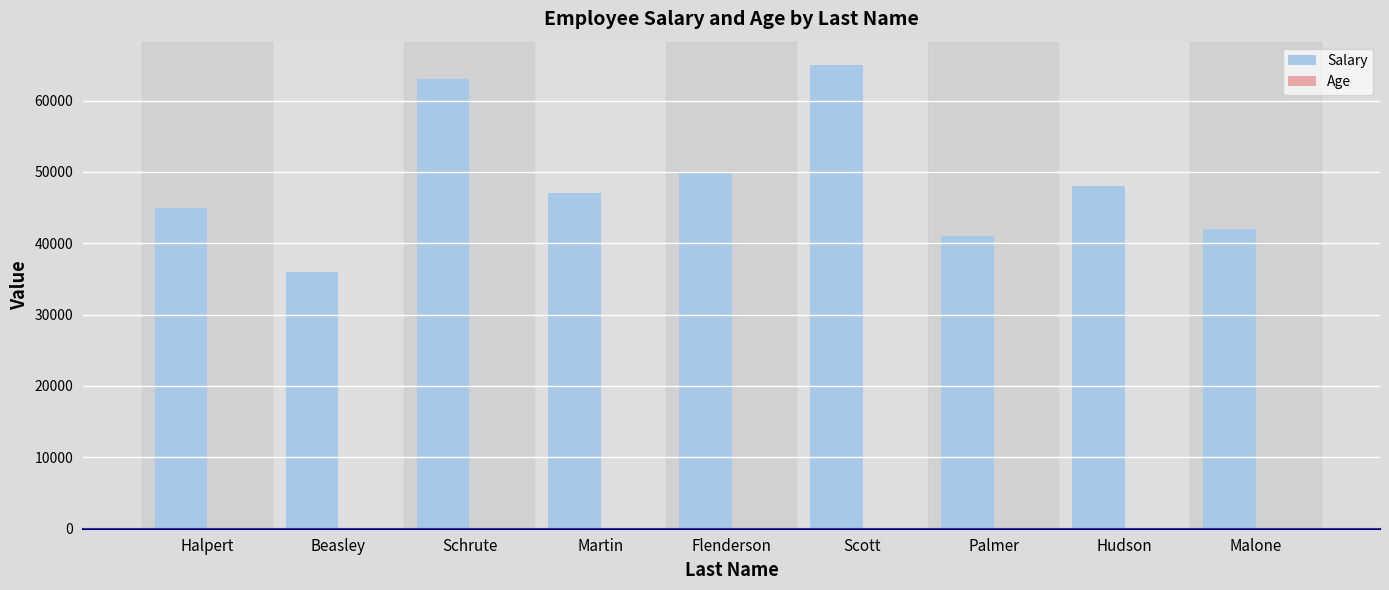

Which series changed the most between Schrute and Palmer?

Salary